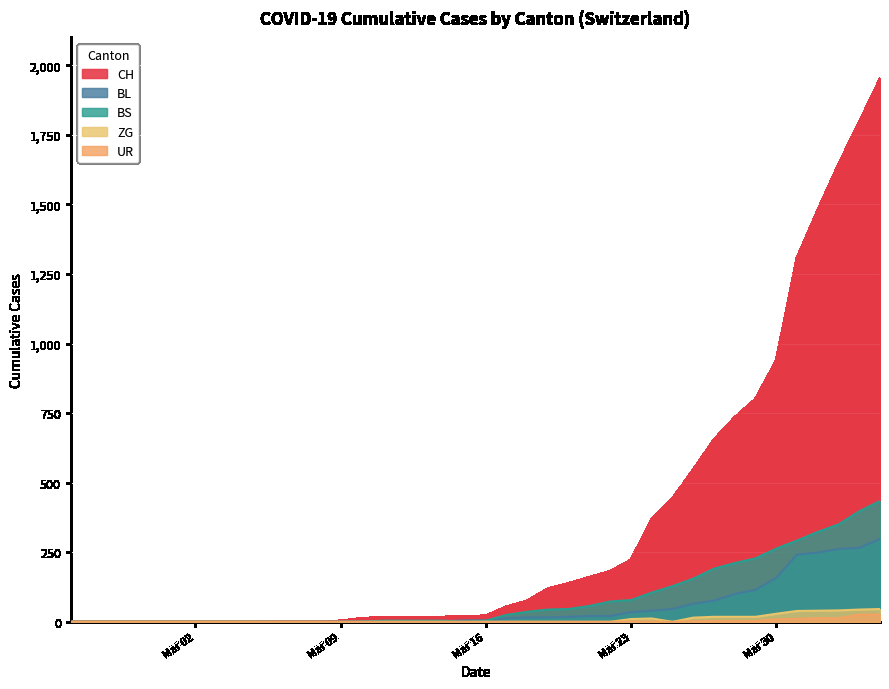

True or false: BL and ZG intersect in this chart.

False